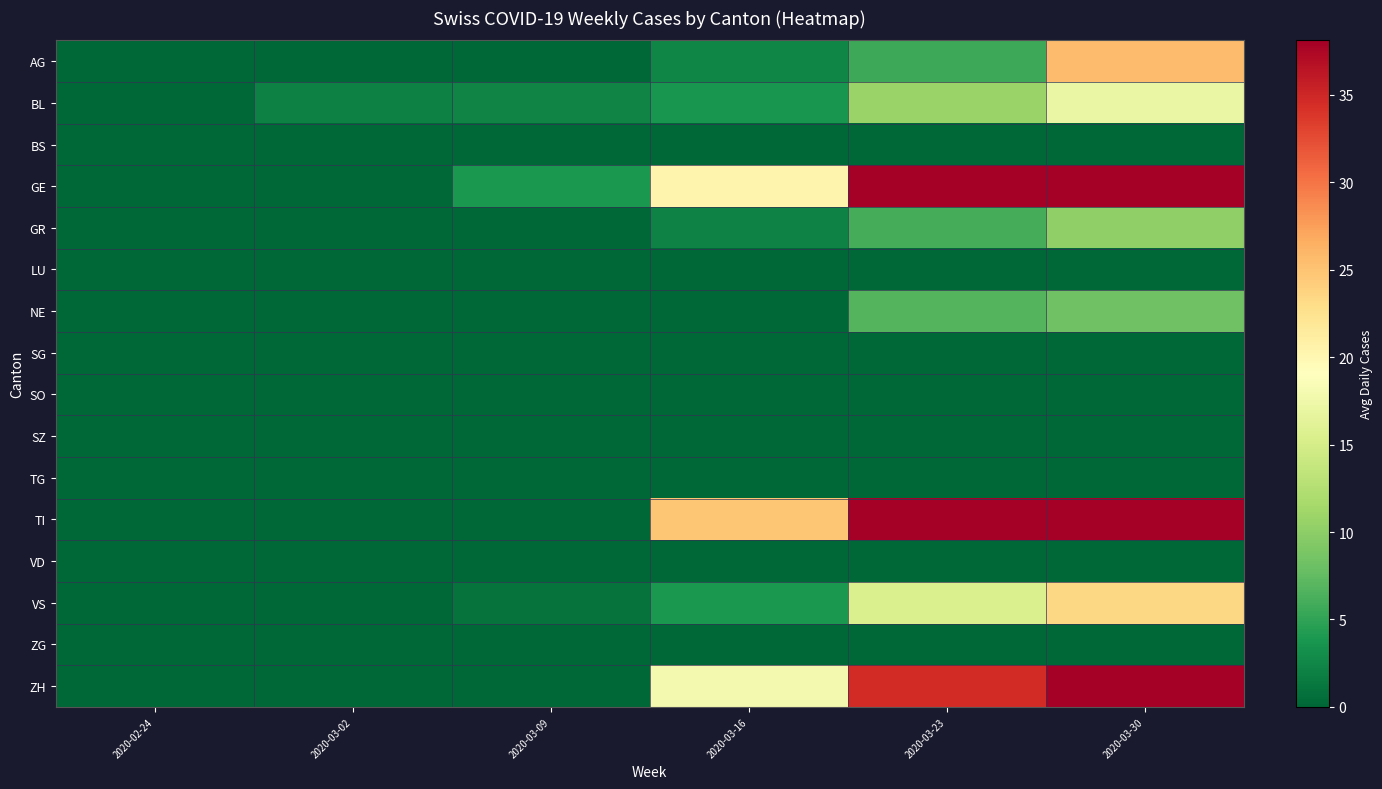

Reading left to right, list all the values displayed in this chart.

AG: 2020-02-24=0.0	2020-03-02=0.0	2020-03-09=0.0	2020-03-16=2.5	2020-03-23=5.6	2020-03-30=25.6
BL: 2020-02-24=0.0	2020-03-02=2.0	2020-03-09=2.3	2020-03-16=3.7	2020-03-23=10.9	2020-03-30=17.0
BS: 2020-02-24=0.0	2020-03-02=0.0	2020-03-09=0.0	2020-03-16=0.0	2020-03-23=0.0	2020-03-30=0.0
GE: 2020-02-24=0.0	2020-03-02=0.0	2020-03-09=4.0	2020-03-16=20.3	2020-03-23=48.7	2020-03-30=54.0
GR: 2020-02-24=0.0	2020-03-02=0.0	2020-03-09=0.0	2020-03-16=2.1	2020-03-23=6.0	2020-03-30=10.2
LU: 2020-02-24=0.0	2020-03-02=0.0	2020-03-09=0.0	2020-03-16=0.0	2020-03-23=0.0	2020-03-30=0.0
NE: 2020-02-24=0.0	2020-03-02=0.0	2020-03-09=0.0	2020-03-16=0.0	2020-03-23=6.7	2020-03-30=8.3
SG: 2020-02-24=0.0	2020-03-02=0.0	2020-03-09=0.0	2020-03-16=0.0	2020-03-23=0.0	2020-03-30=0.0
SO: 2020-02-24=0.0	2020-03-02=0.0	2020-03-09=0.0	2020-03-16=0.0	2020-03-23=0.0	2020-03-30=0.0
SZ: 2020-02-24=0.0	2020-03-02=0.0	2020-03-09=0.0	2020-03-16=0.0	2020-03-23=0.0	2020-03-30=0.0
TG: 2020-02-24=0.0	2020-03-02=0.0	2020-03-09=0.0	2020-03-16=0.0	2020-03-23=0.0	2020-03-30=0.0
TI: 2020-02-24=0.0	2020-03-02=0.0	2020-03-09=0.0	2020-03-16=24.9	2020-03-23=53.1	2020-03-30=67.8
VD: 2020-02-24=0.0	2020-03-02=0.0	2020-03-09=0.0	2020-03-16=0.0	2020-03-23=0.0	2020-03-30=0.0
VS: 2020-02-24=0.0	2020-03-02=0.1	2020-03-09=1.0	2020-03-16=4.0	2020-03-23=15.4	2020-03-30=23.5
ZG: 2020-02-24=0.0	2020-03-02=0.0	2020-03-09=0.0	2020-03-16=0.0	2020-03-23=0.0	2020-03-30=0.0
ZH: 2020-02-24=0.0	2020-03-02=0.0	2020-03-09=0.0	2020-03-16=18.0	2020-03-23=34.6	2020-03-30=53.2